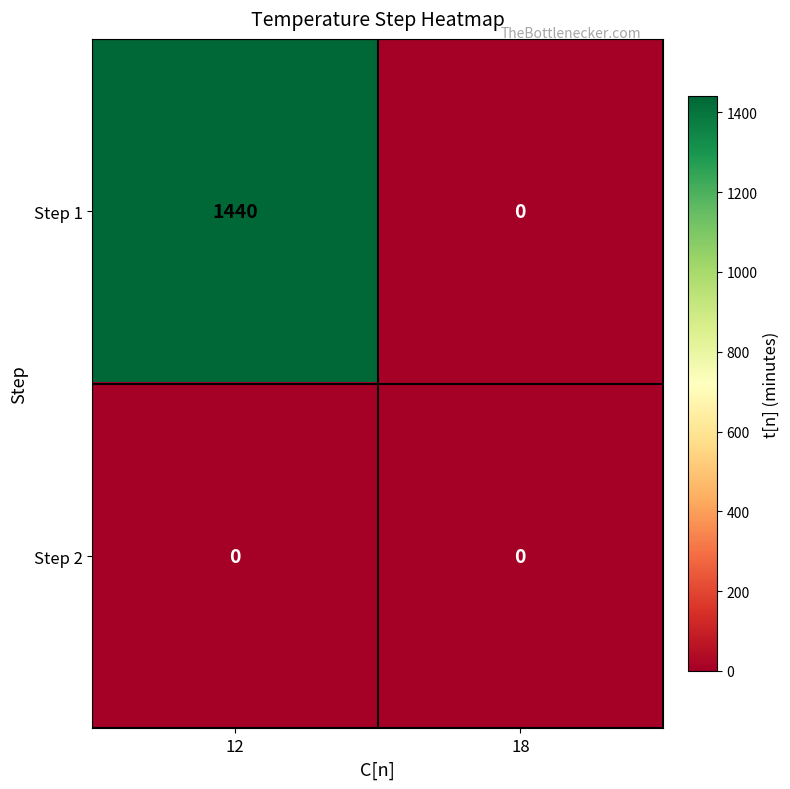

Is the value of Step 2 at 12 greater than the value of Step 1 at 12?

No